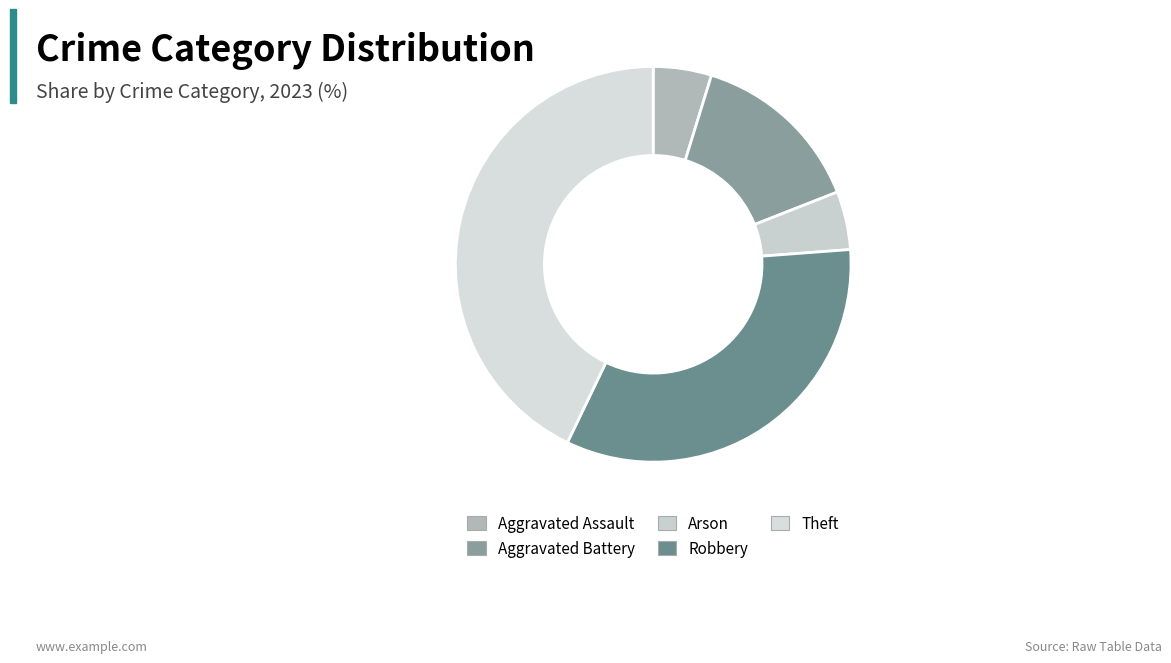

Count the number of slices in the pie.

5